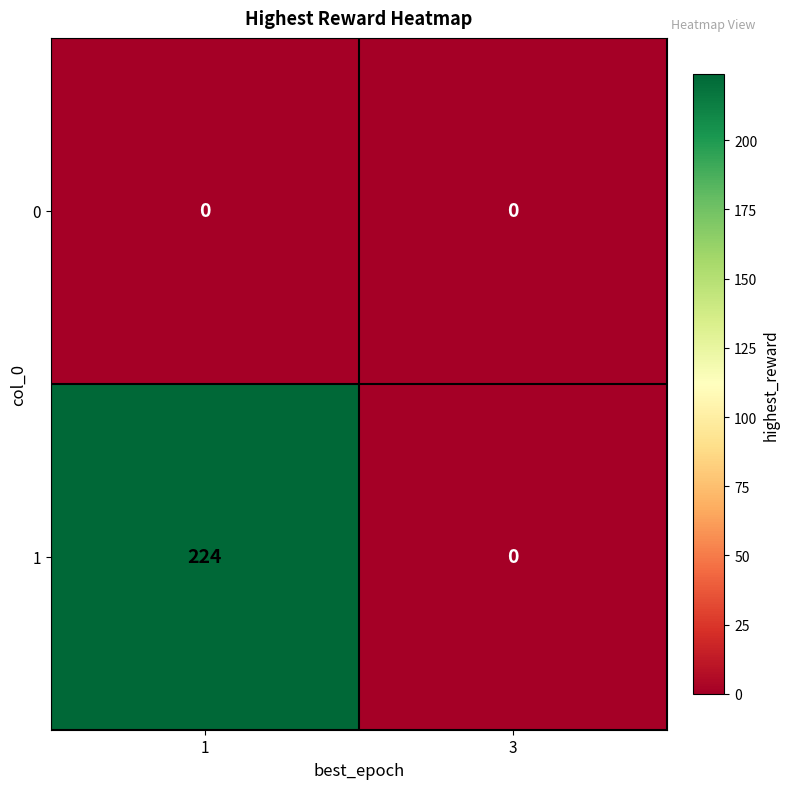

What is the difference between the highest and lowest values at 1?

224